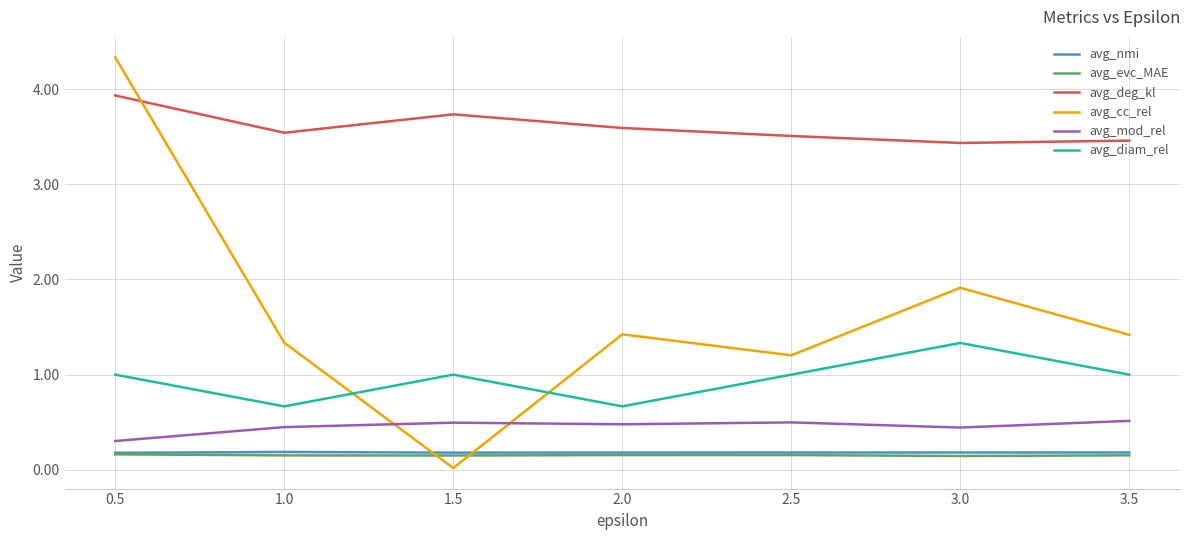

In avg_nmi, how many points are higher than both neighbors (excluding endpoints)?

1